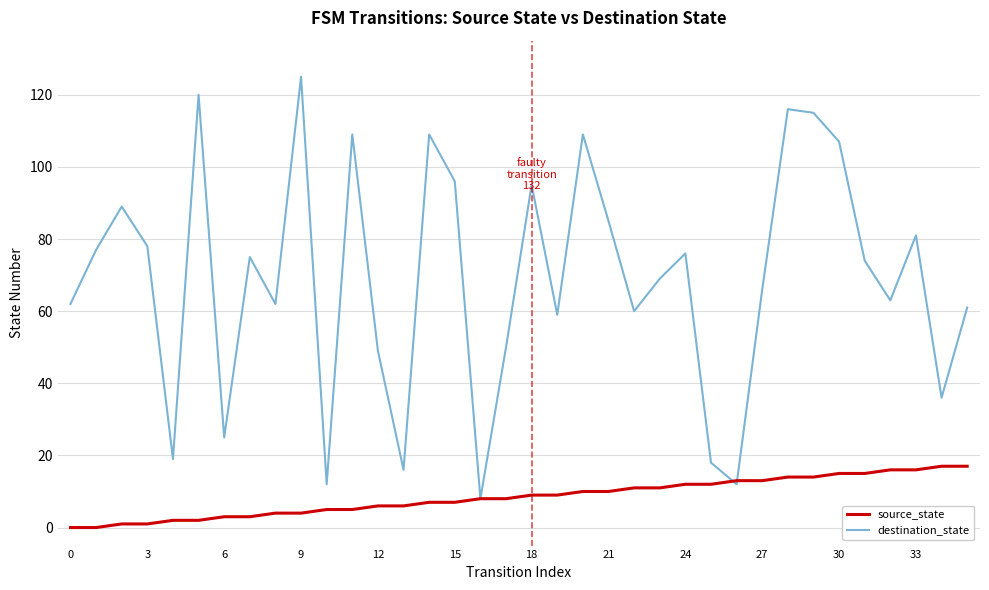

Reading right to left, what are all the values shown in this chart?

source_state: 17	17	16	16	15	15	14	14	13	13	12	12	11	11	10	10	9	9	8	8	7	7	6	6	5	5	4	4	3	3	2	2	1	1	0	0
destination_state: 61	36	81	63	74	107	115	116	66	12	18	76	69	60	85	109	59	95	50	8	96	109	16	49	109	12	125	62	75	25	120	19	78	89	77	62